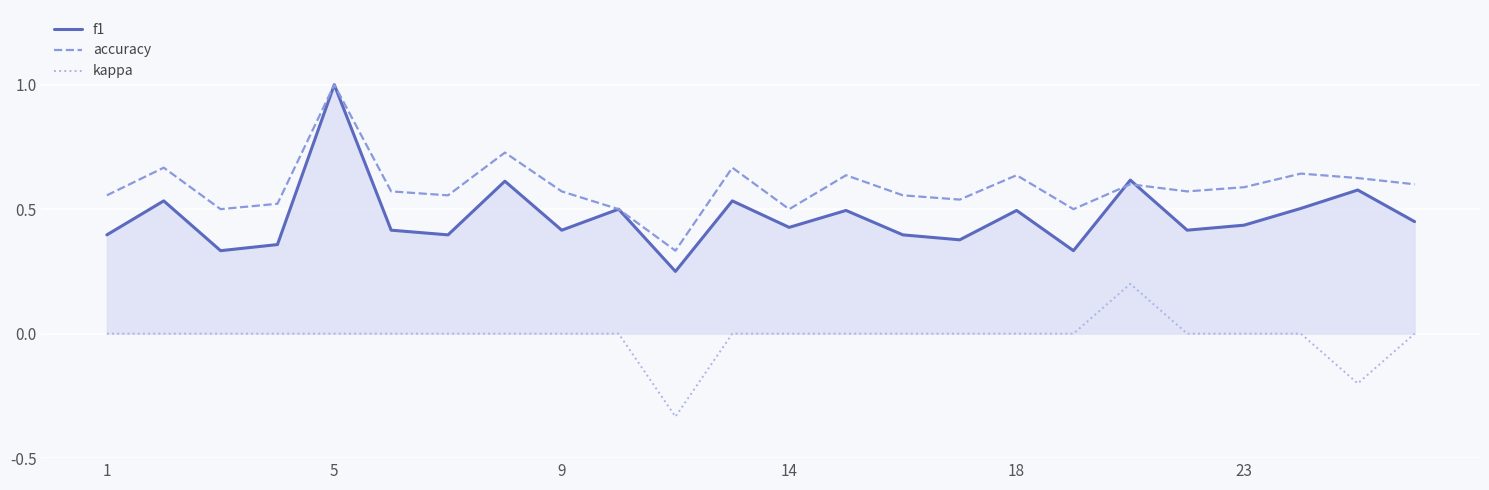

True or false: kappa and f1 intersect in this chart.

False